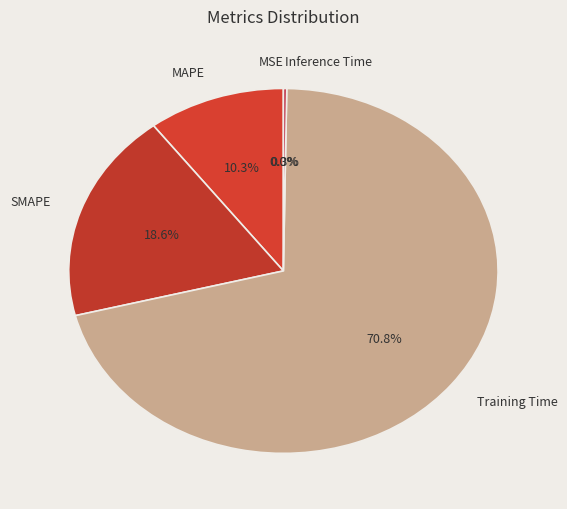

What is the ratio of the value at MAPE to the value at SMAPE?

0.6